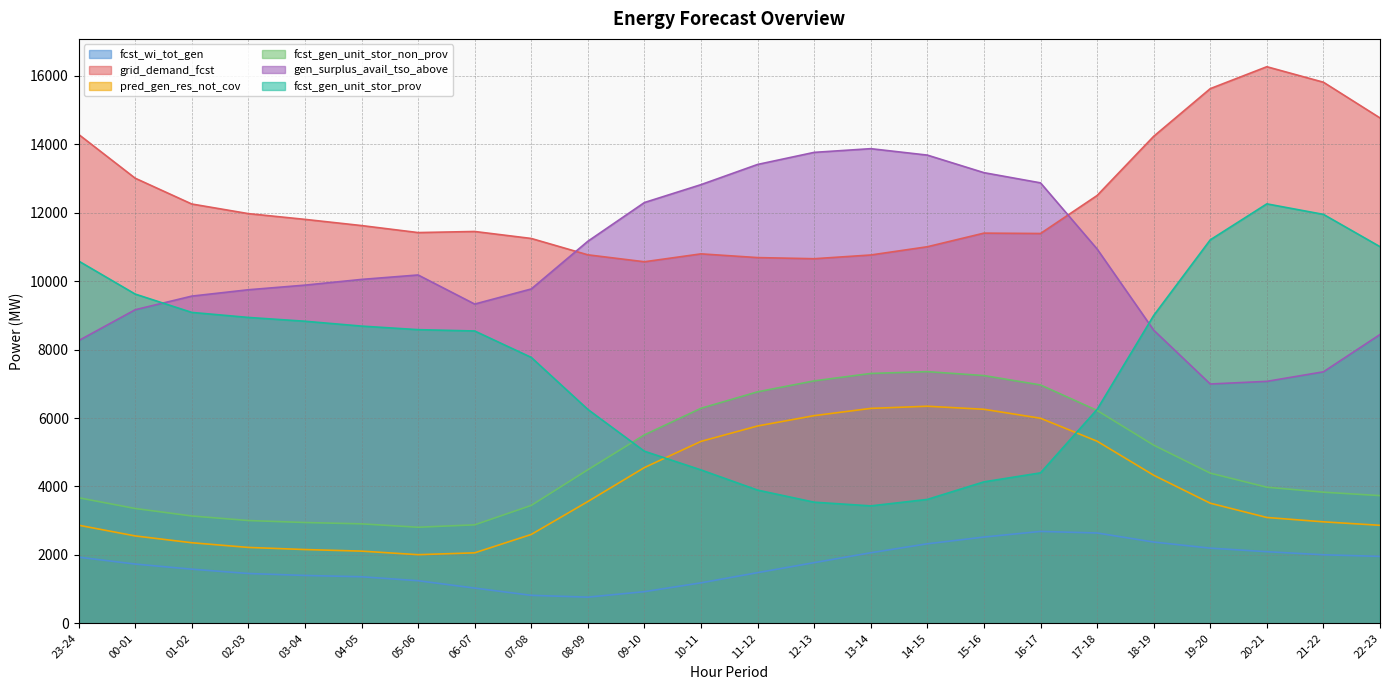

What is the label of the 13th point from the right?

10-11